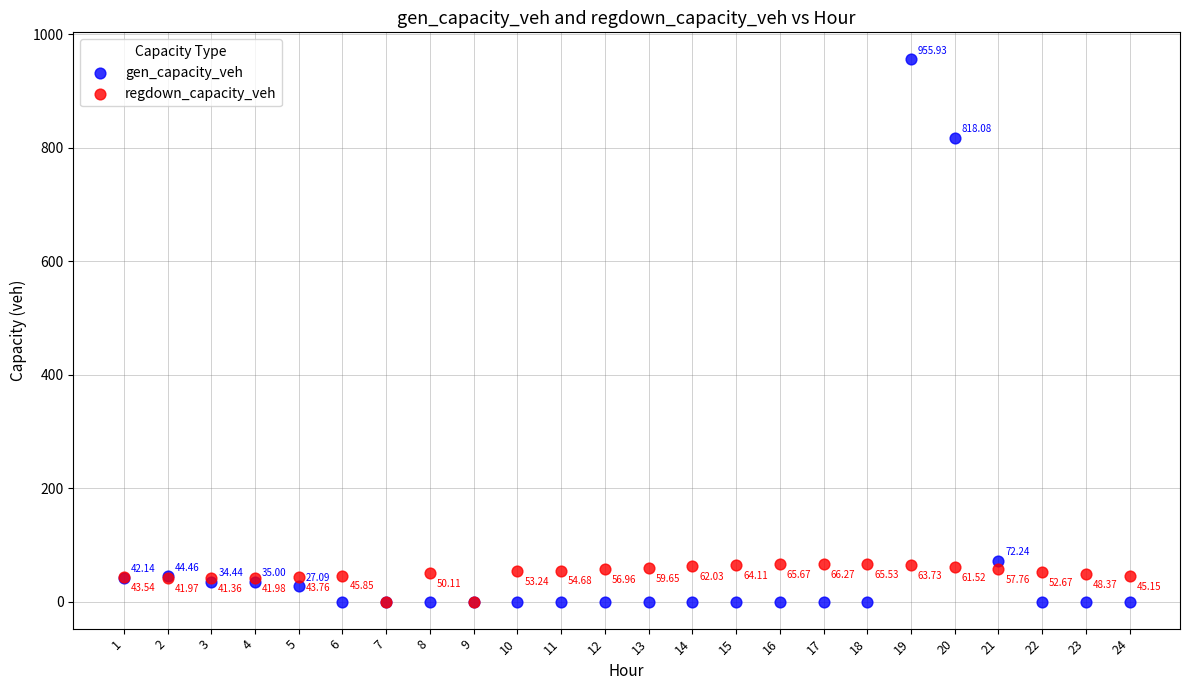

Which series contains the highest Y value?

gen_capacity_veh